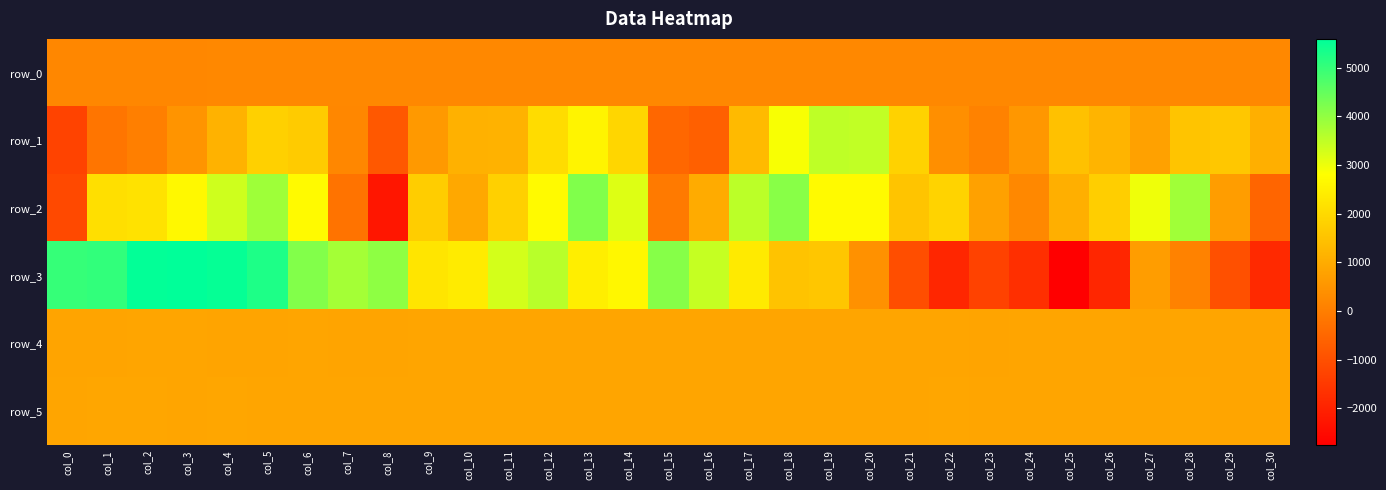

The value of row_2 at col_9 is 2704.1. True or false?

False